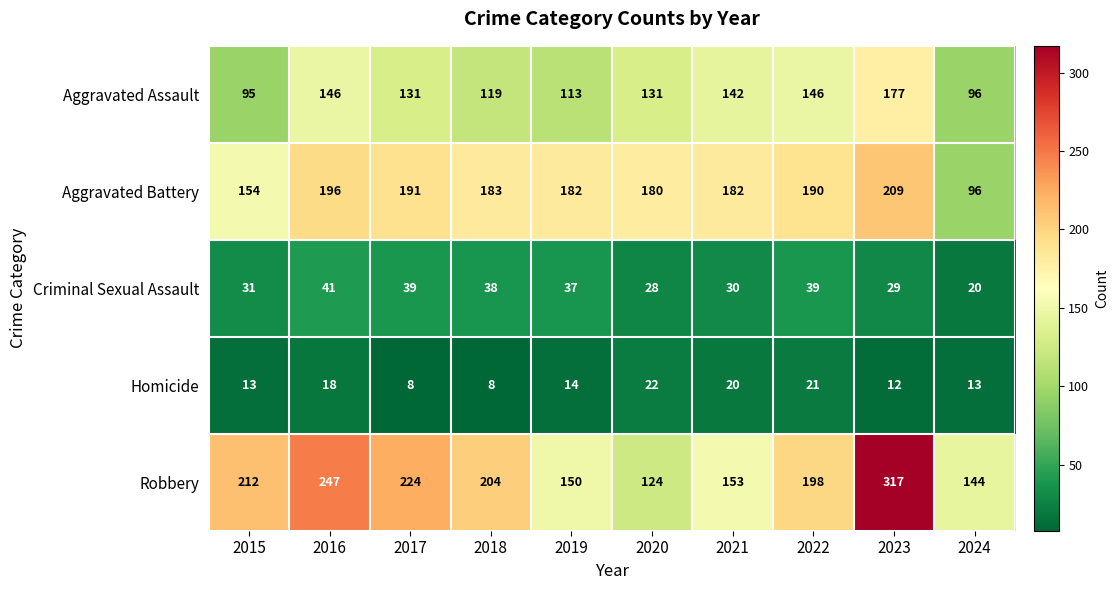

At which category is the sum across all series the highest?

2023